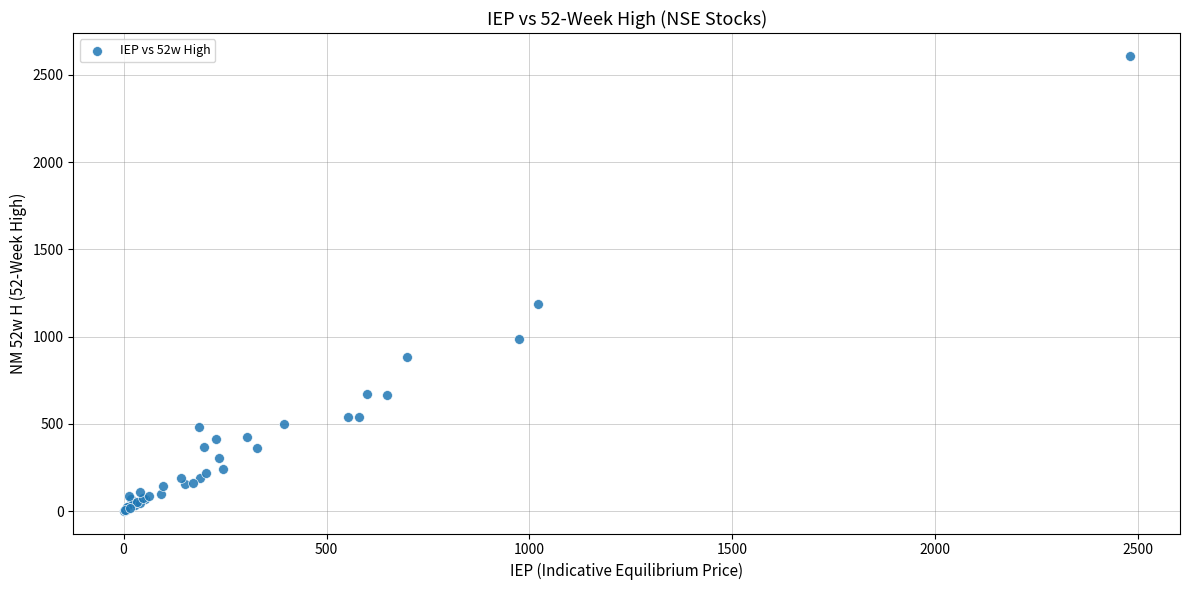

What Y value in the scatter plot is closest to 1306?

1190.0